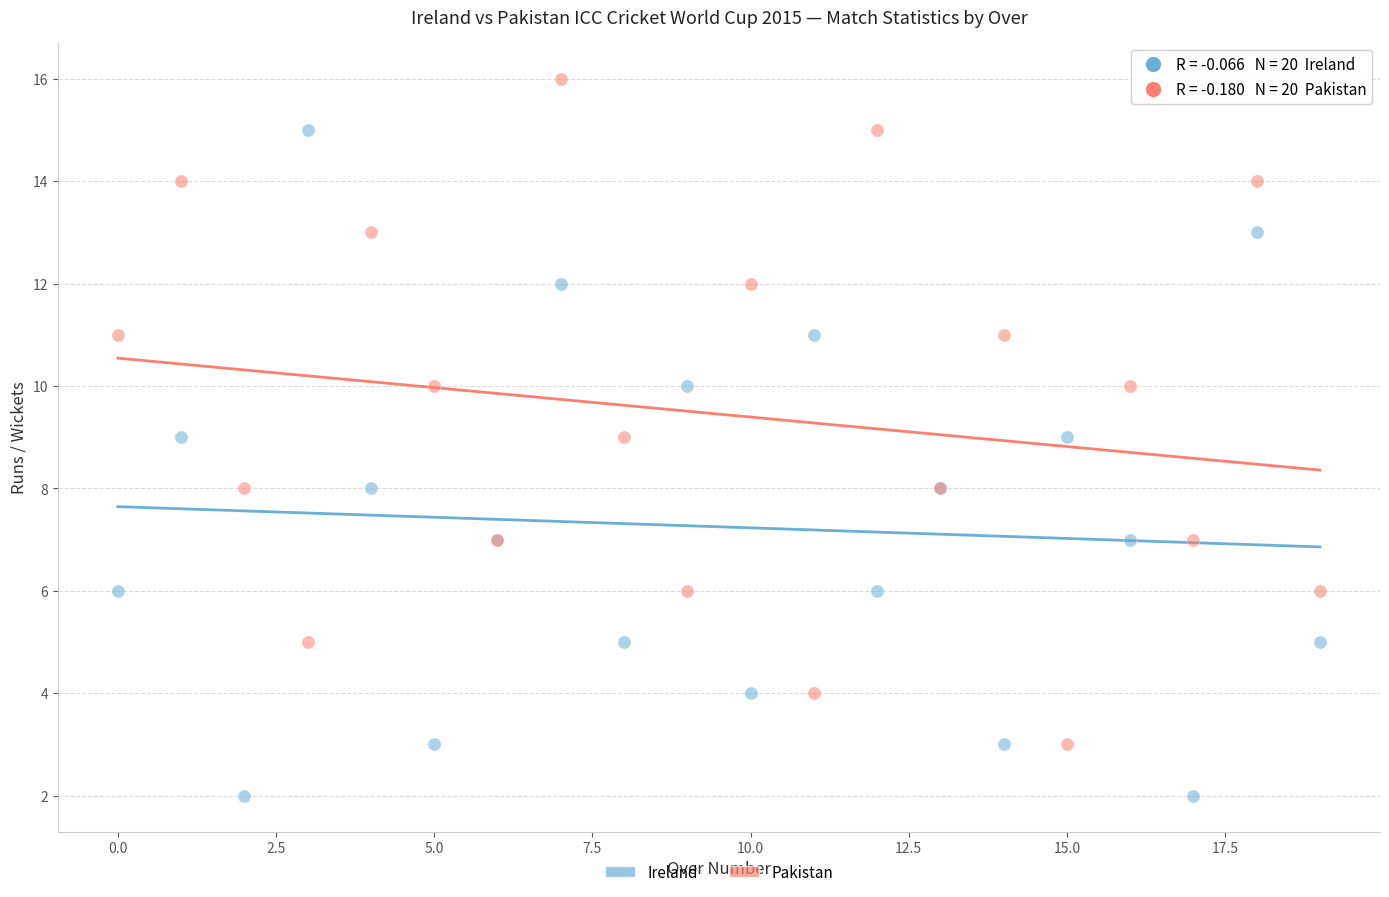

Which series reaches the maximum Y coordinate?

Pakistan